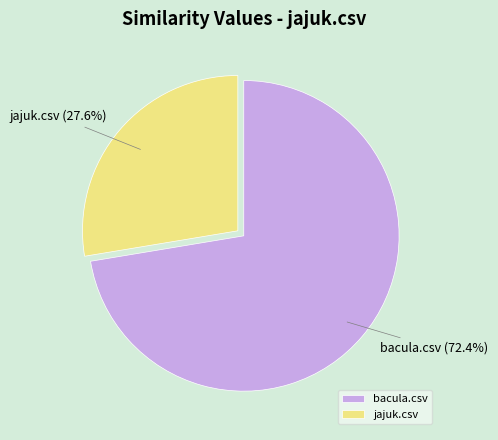

Does jajuk.csv account for over 50% of the chart?

No